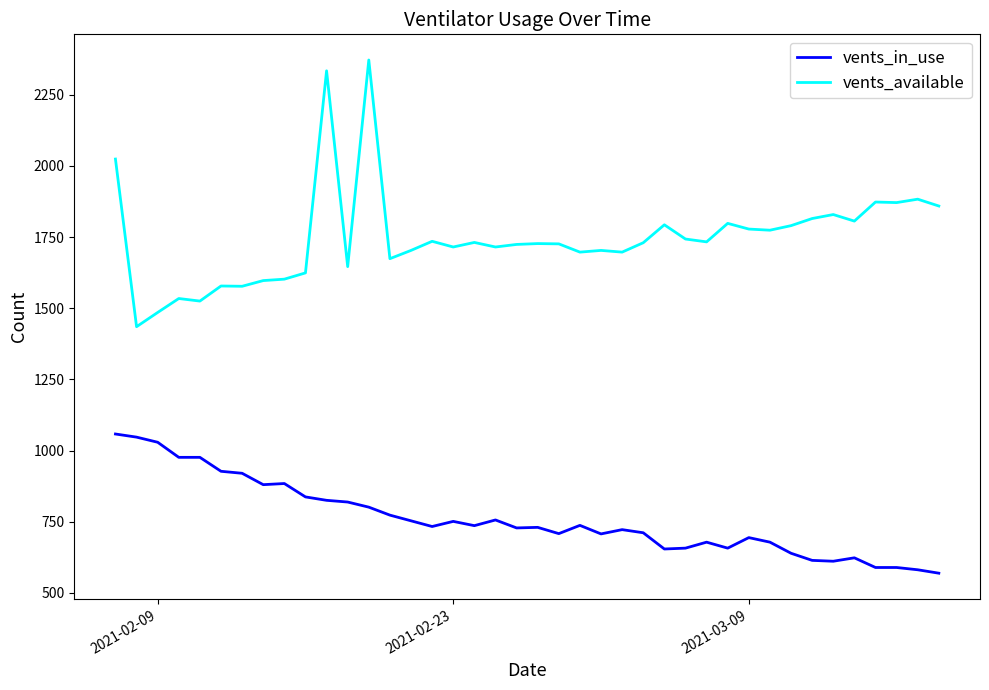

What is the smallest value displayed?

569